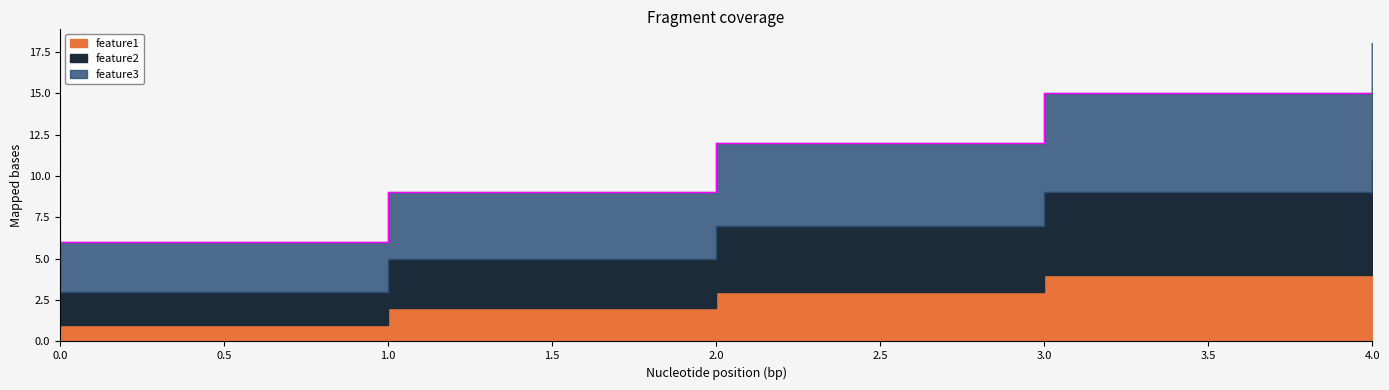

Between 4 and 0, which is larger?

4